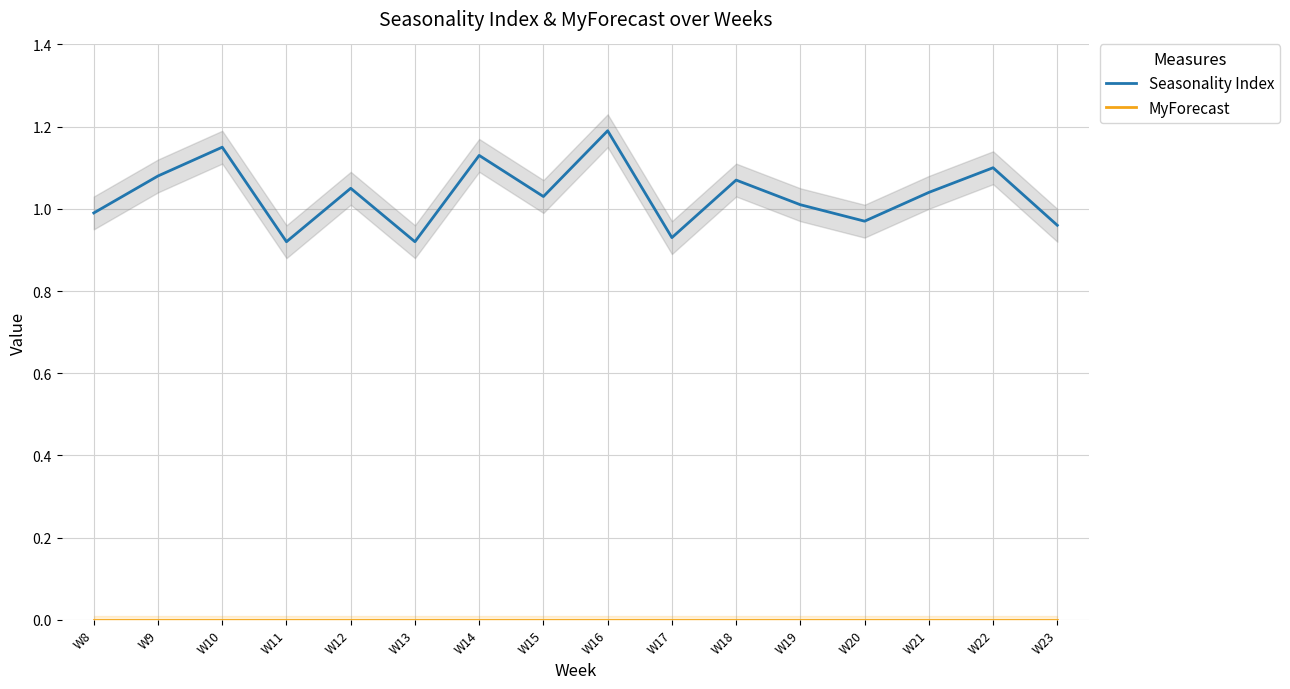

What is the spread (max minus min) of values at W8?

1.0